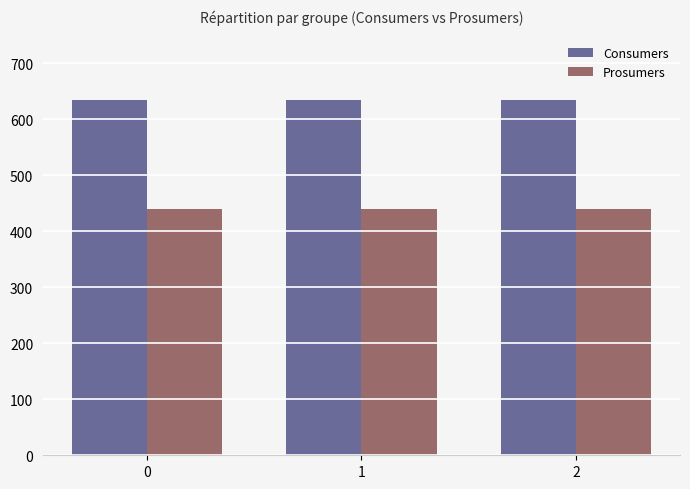

The Prosumers series shows 440 at 2. True or false?

True